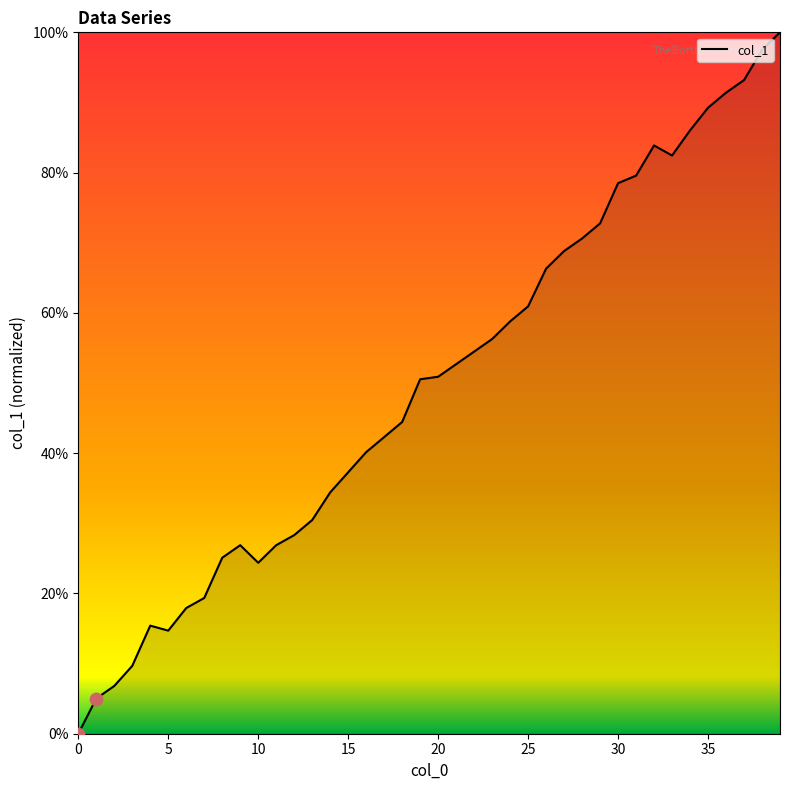

What is the difference between the maximum and minimum values?

100.0